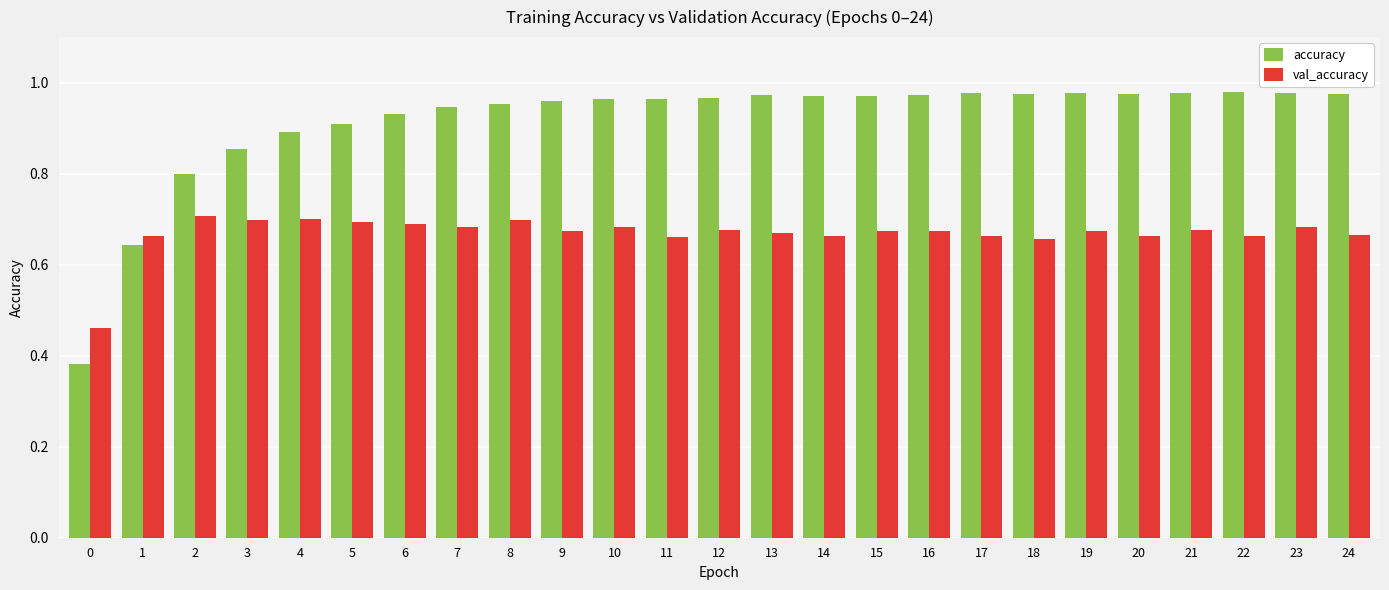

Which series has the largest total across all categories?

accuracy